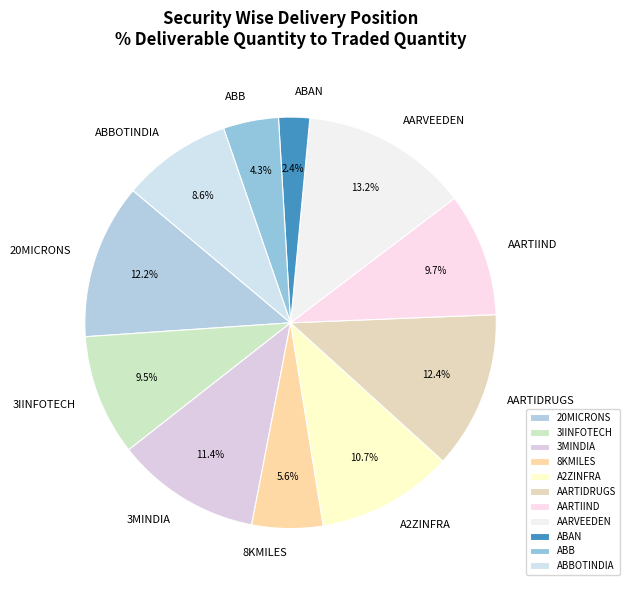

What percentage is NOT represented by ABBOTINDIA?

91.4%